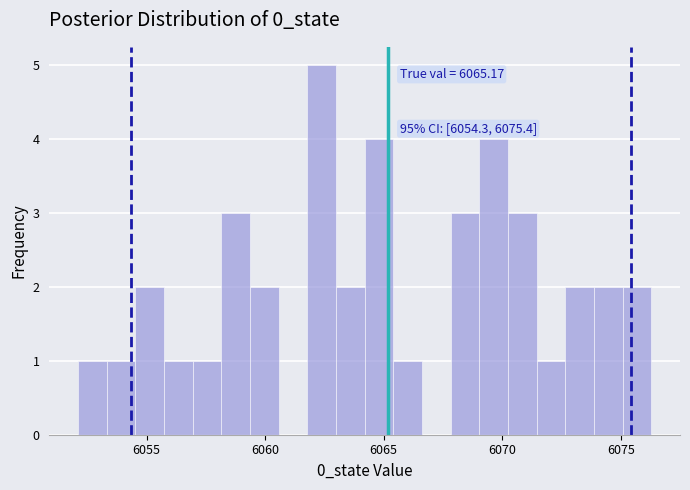

Around what value on the x-axis is the tallest bar? Give the approximate position of its centre, as read against the axis.

6062.5